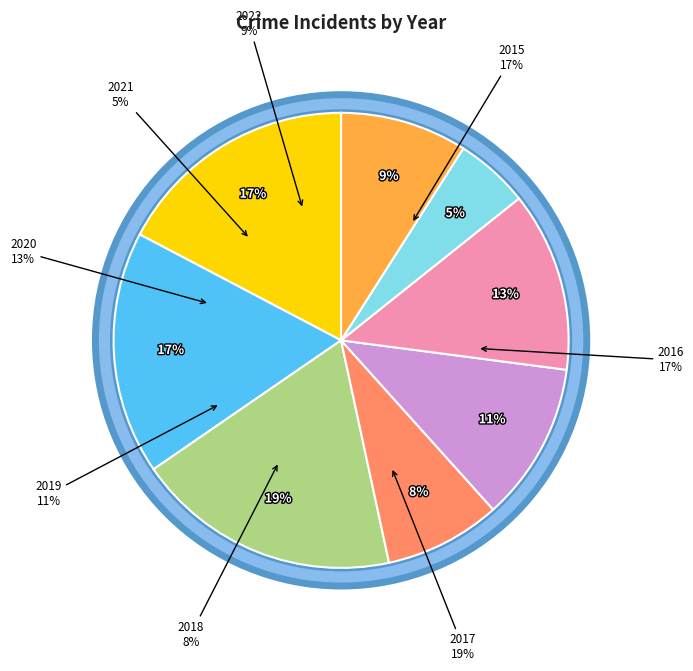

Combined, do 2018 and 2016 account for over 50%?

No